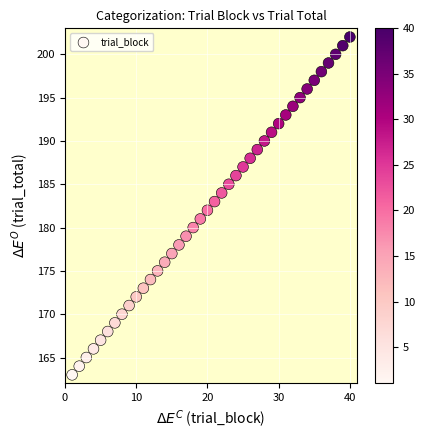

What is the range of X values (max minus min)?

39